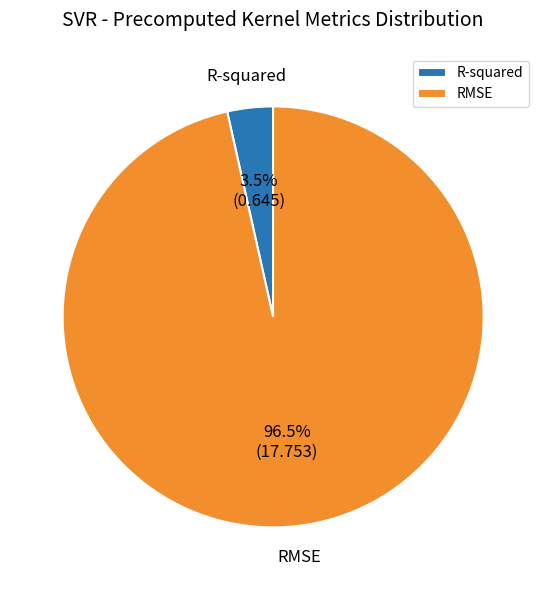

How many slices are in this pie chart?

2